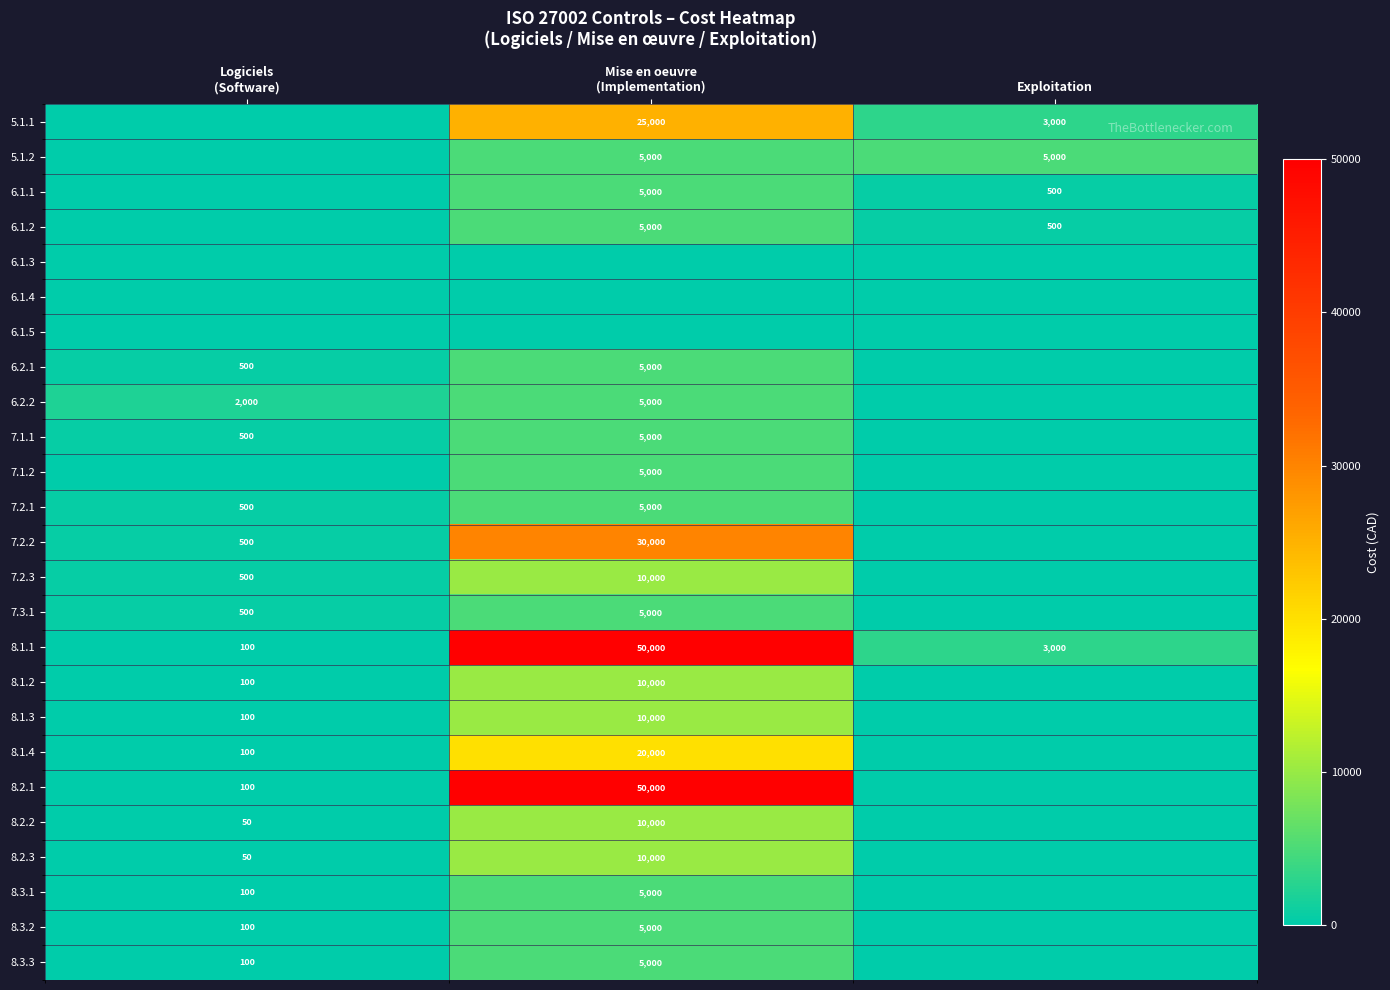

What is the lowest value of the 8.1.1 series?

100